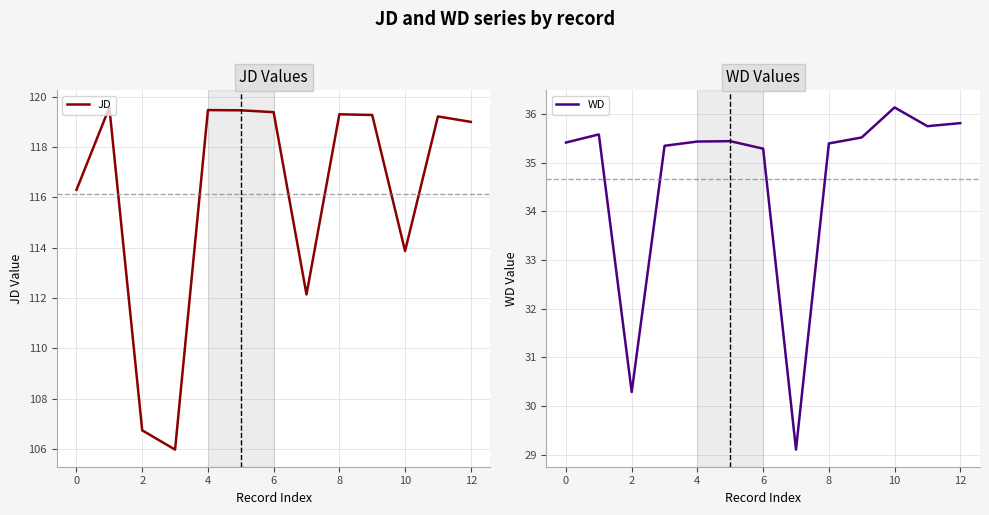

What is the average value of the JD series?

116.1